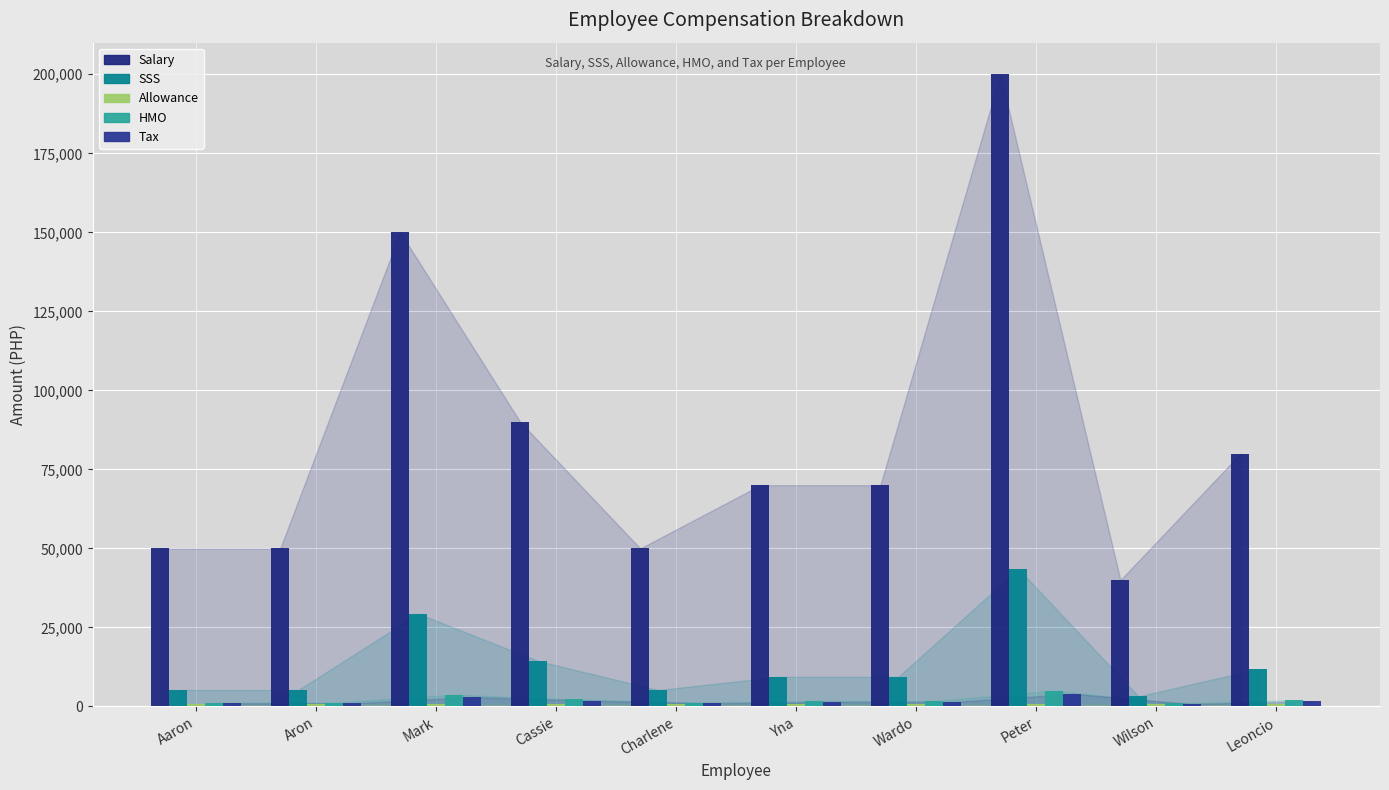

Which series changed the most between Peter and Wilson?

Salary